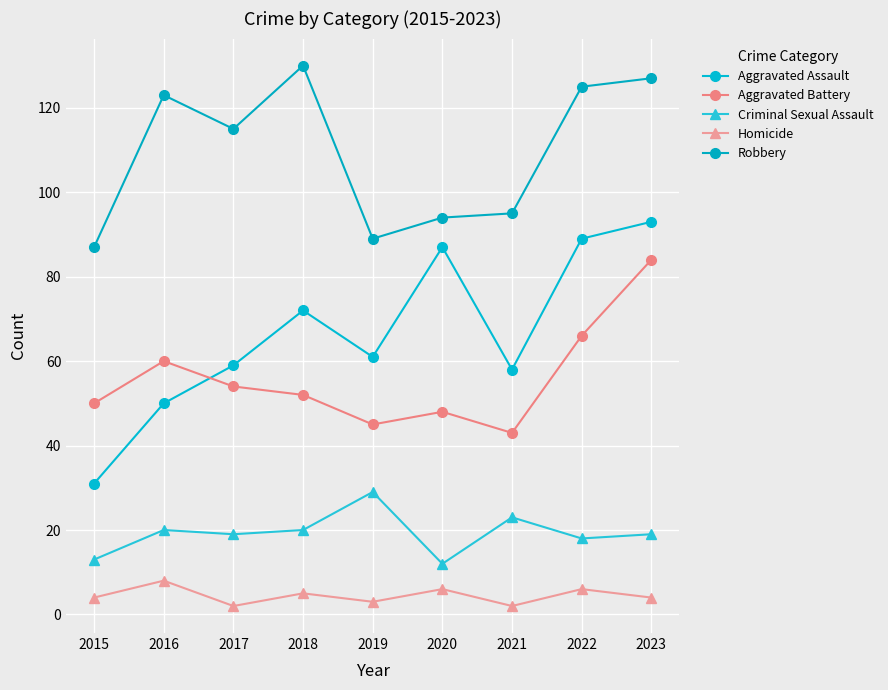

What is the value of the Criminal Sexual Assault point at the 1st from the left?

13